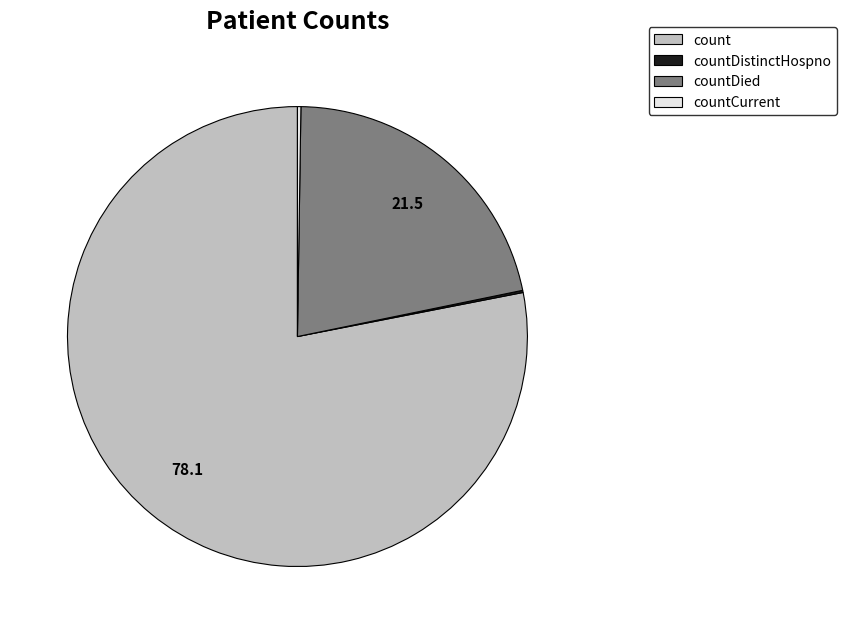

Is there a majority slice in this chart?

Yes